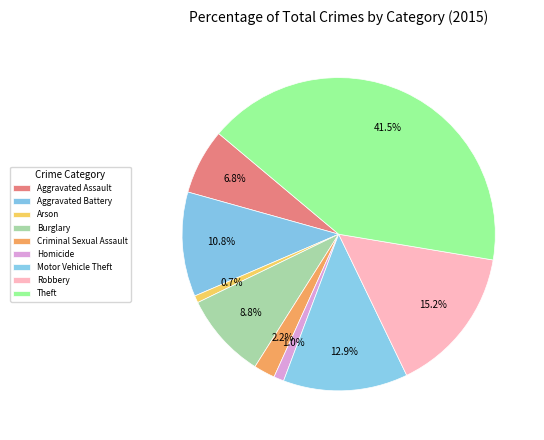

How many slices are in this pie chart?

9